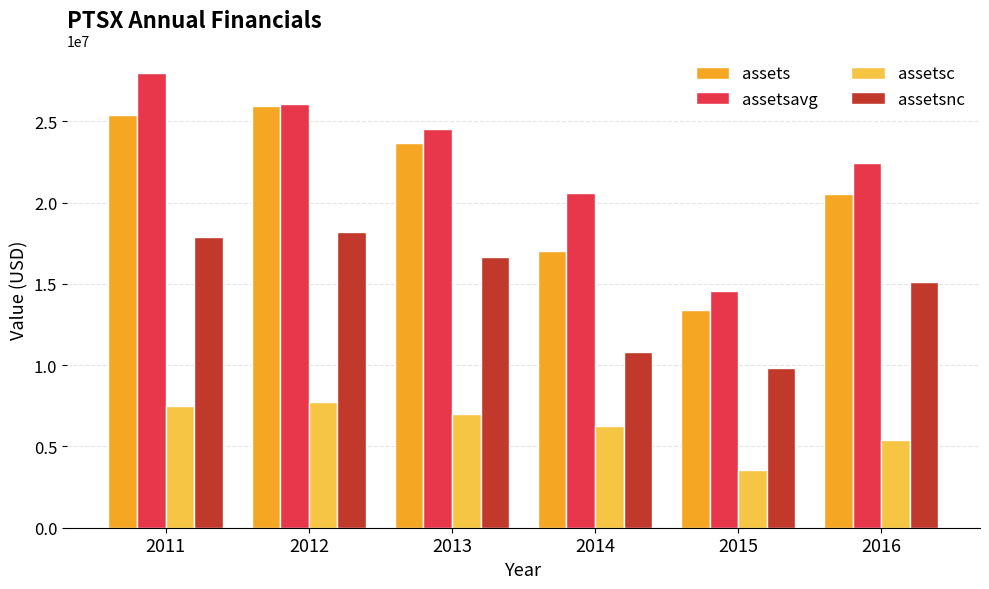

List the labels in order of assetsavg value, smallest first.

2015, 2014, 2016, 2013, 2012, 2011